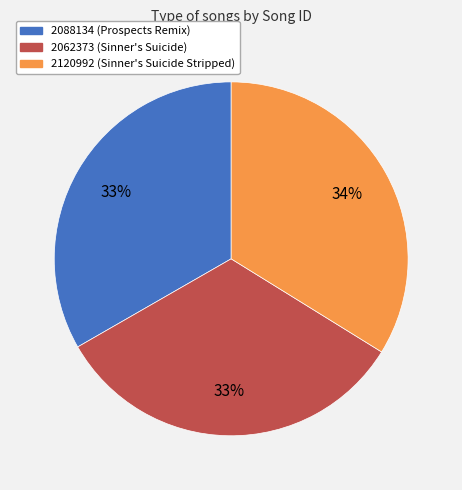

Is 2062373 (Sinner's Suicide) the majority of the pie?

No